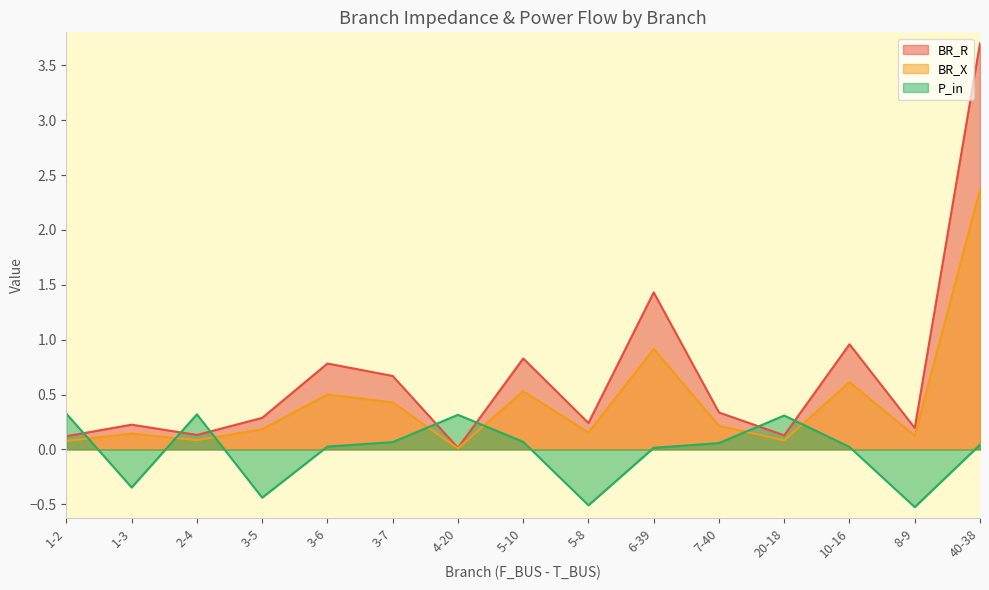

True or false: BR_X and BR_R cross at least once.

False